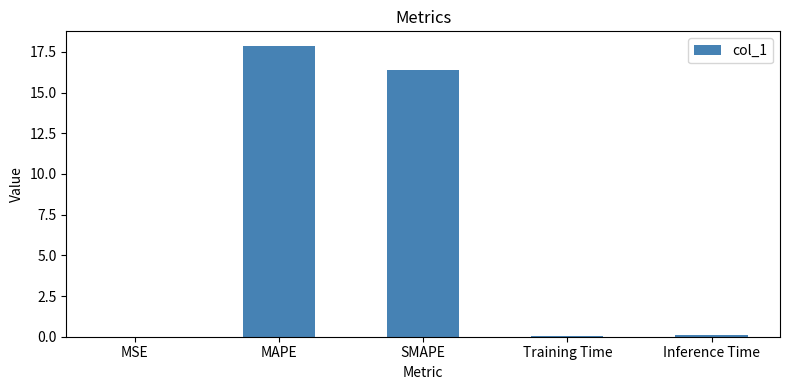

Are the bars horizontal?

No